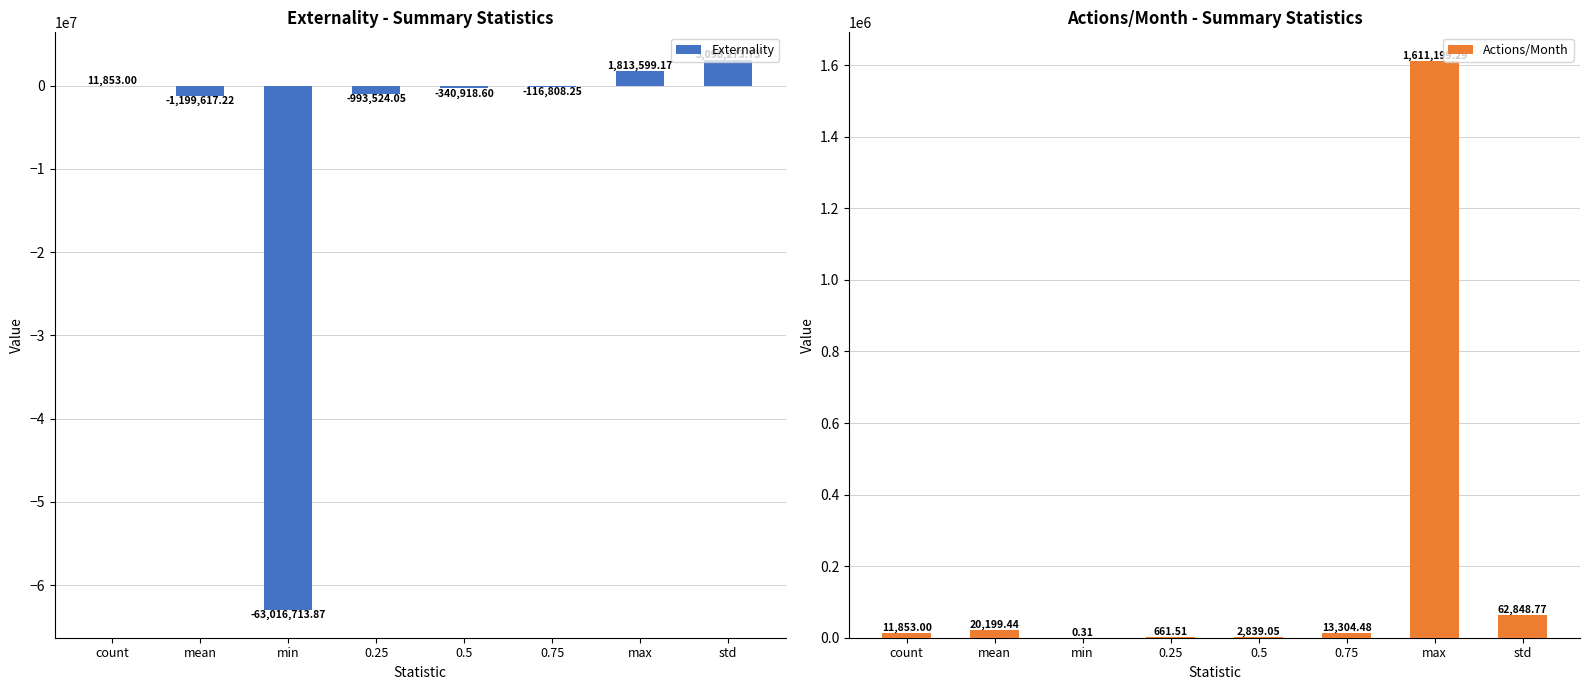

What is the label of the 3rd bar from the left?

min